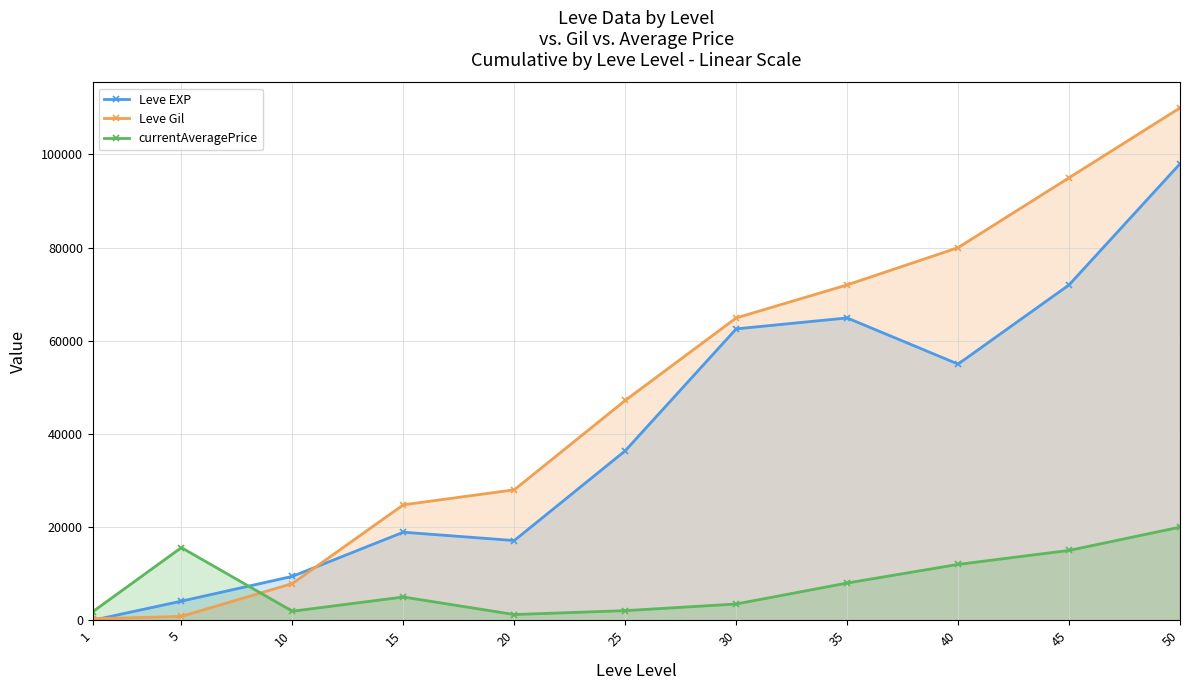

What is the maximum value shown in the chart?

110000